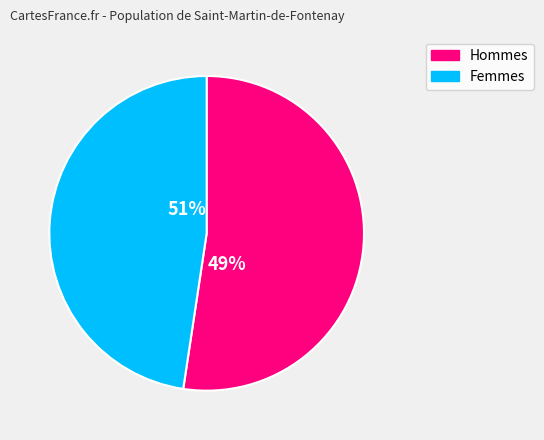

True or false: 43 accounts for 23% of the total.

False